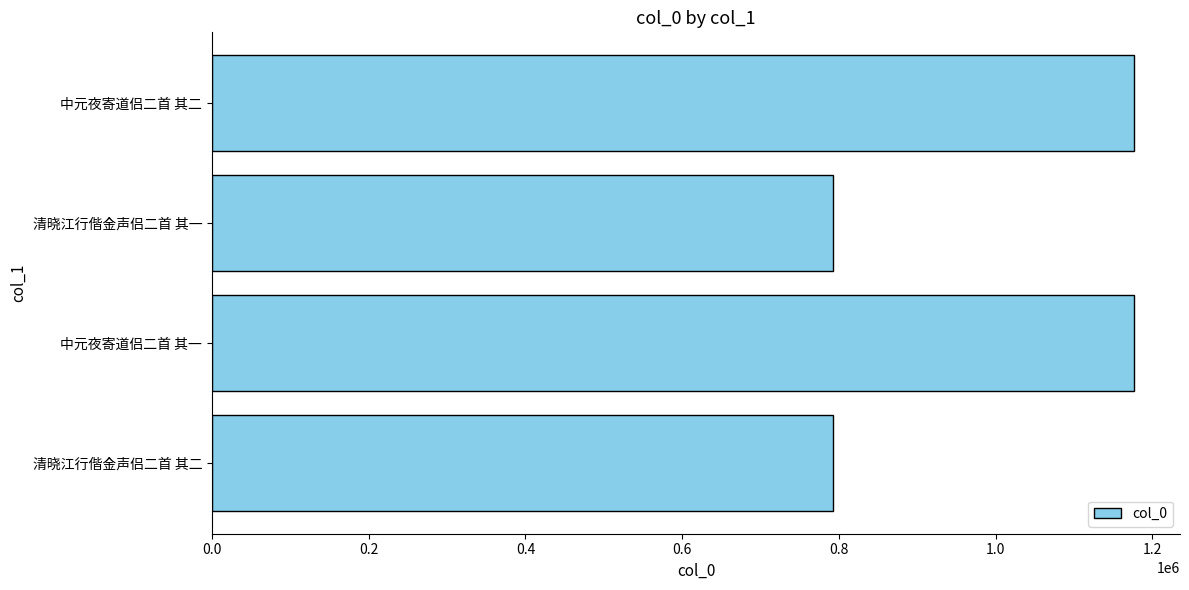

What is the difference between the second highest and second lowest values?

383633